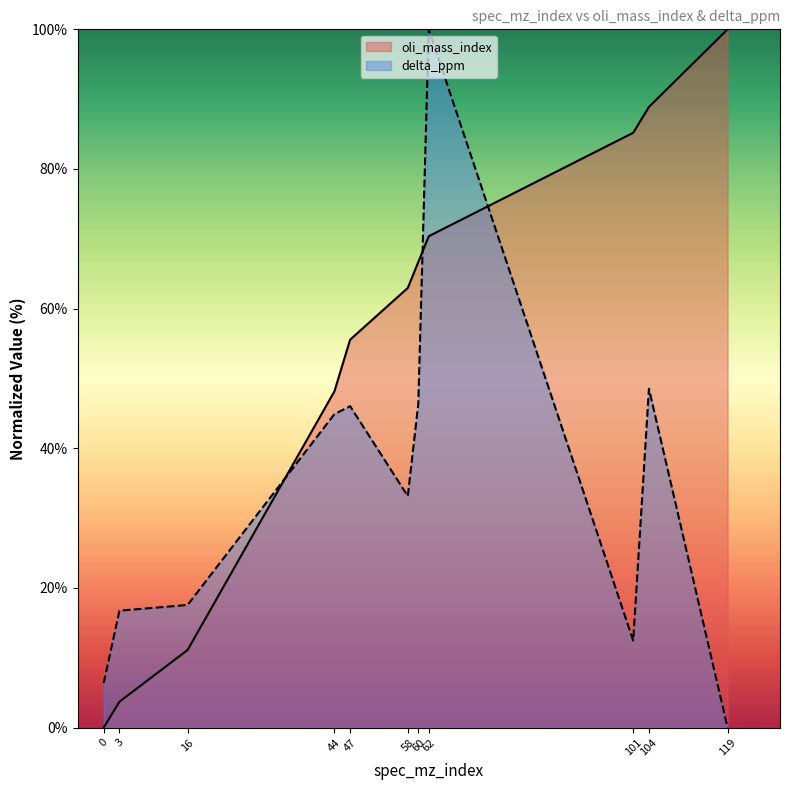

Rank the categories by delta_ppm value from highest to lowest.

62, 104, 60, 47, 44, 58, 16, 3, 101, 0, 119